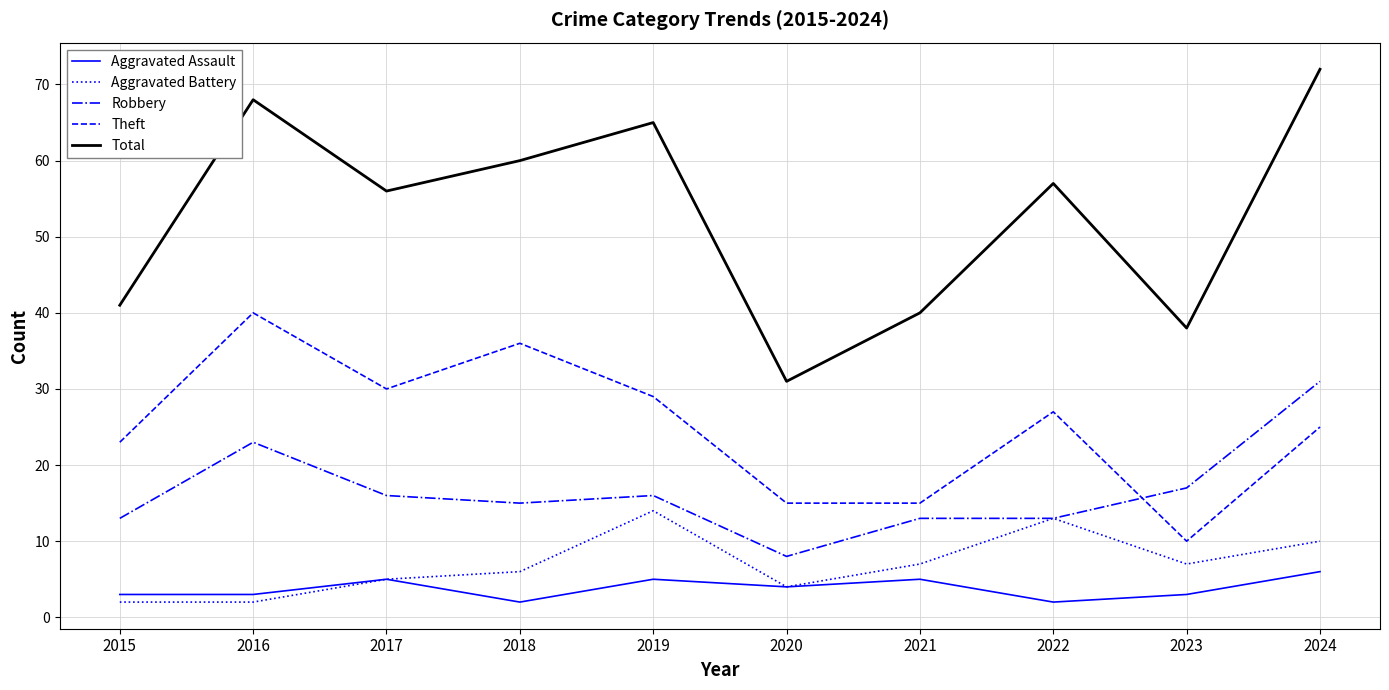

Reading left to right, transcribe all the data shown in this chart.

Aggravated Assault: 2015=3	2016=3	2017=5	2018=2	2019=5	2020=4	2021=5	2022=2	2023=3	2024=6
Aggravated Battery: 2015=2	2016=2	2017=5	2018=6	2019=14	2020=4	2021=7	2022=13	2023=7	2024=10
Robbery: 2015=13	2016=23	2017=16	2018=15	2019=16	2020=8	2021=13	2022=13	2023=17	2024=31
Theft: 2015=23	2016=40	2017=30	2018=36	2019=29	2020=15	2021=15	2022=27	2023=10	2024=25
Total: 2015=41	2016=68	2017=56	2018=60	2019=65	2020=31	2021=40	2022=57	2023=38	2024=72